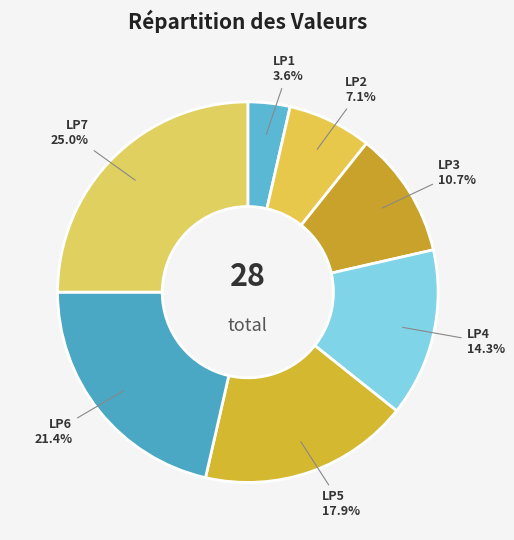

To the nearest percent, what is the average slice percentage?

14%